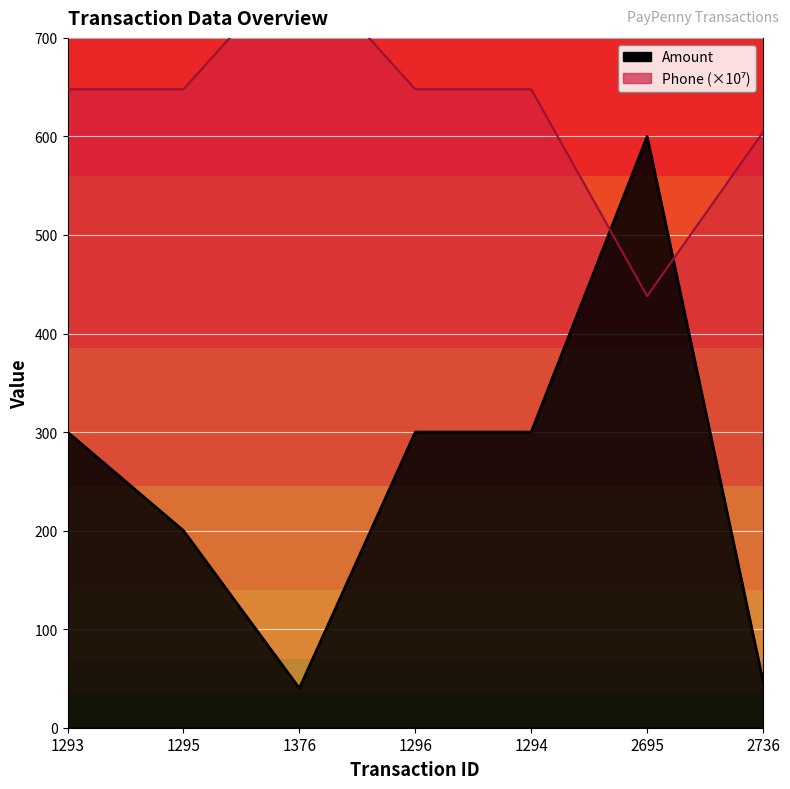

What is the difference between the second highest and second lowest values in the Phone series?

43.5